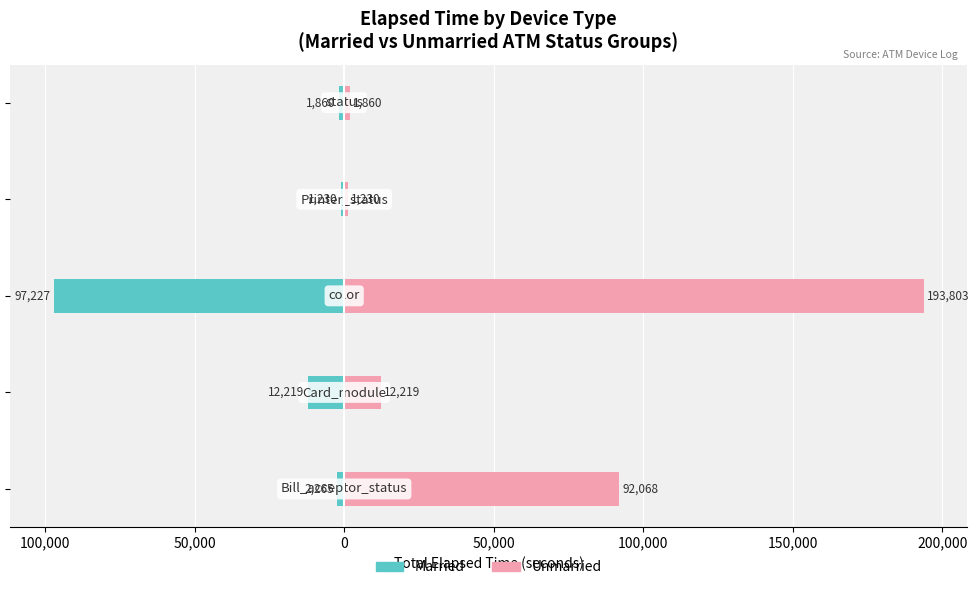

Reading left to right, what are all the values shown in this chart?

Married: 150,000=-2265	100,000=-12219	50,000=-97227	0=-1230	50,000=-1860
Unmarried: 150,000=92068	100,000=12219	50,000=193803	0=1230	50,000=1860